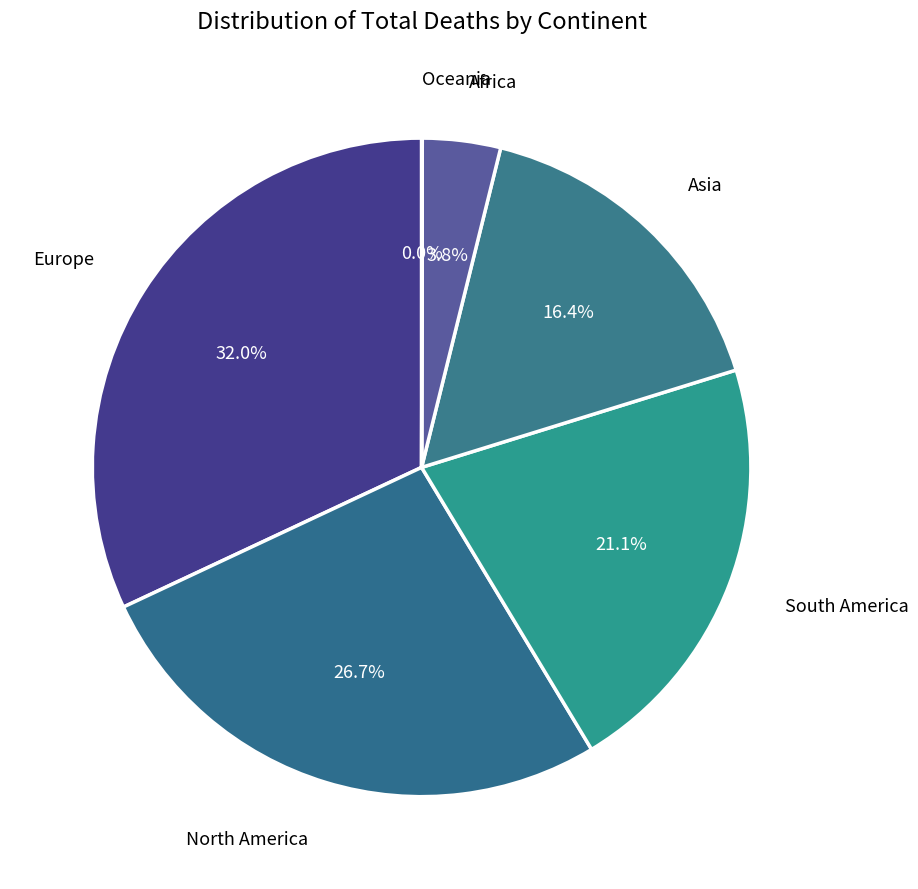

Is Africa the majority of the pie?

No